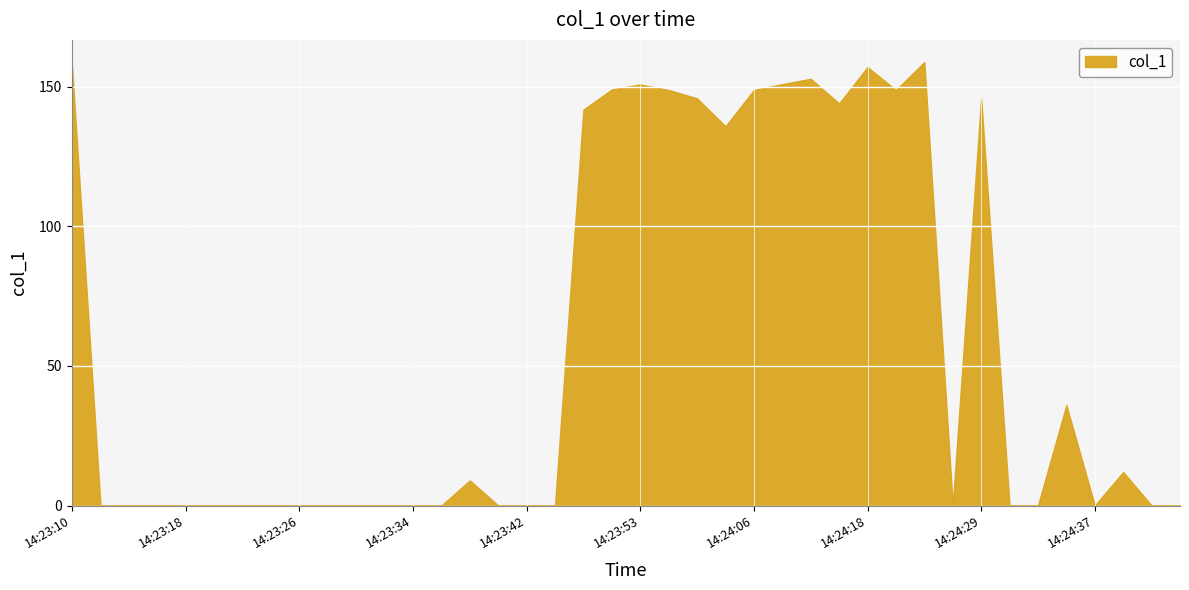

Reading right to left, transcribe all the data shown in this chart.

0.0	0.0	12.0	0.0	36.0	0.0	0.0	145.8	0.0	158.8	148.8	157.0	144.0	152.8	150.9	148.8	135.8	145.8	148.8	150.8	149.0	141.8	0.0	0.0	0.0	9.0	0.0	0.0	0.0	0.0	0.0	0.0	0.0	0.0	0.0	0.0	0.0	0.0	0.0	156.8